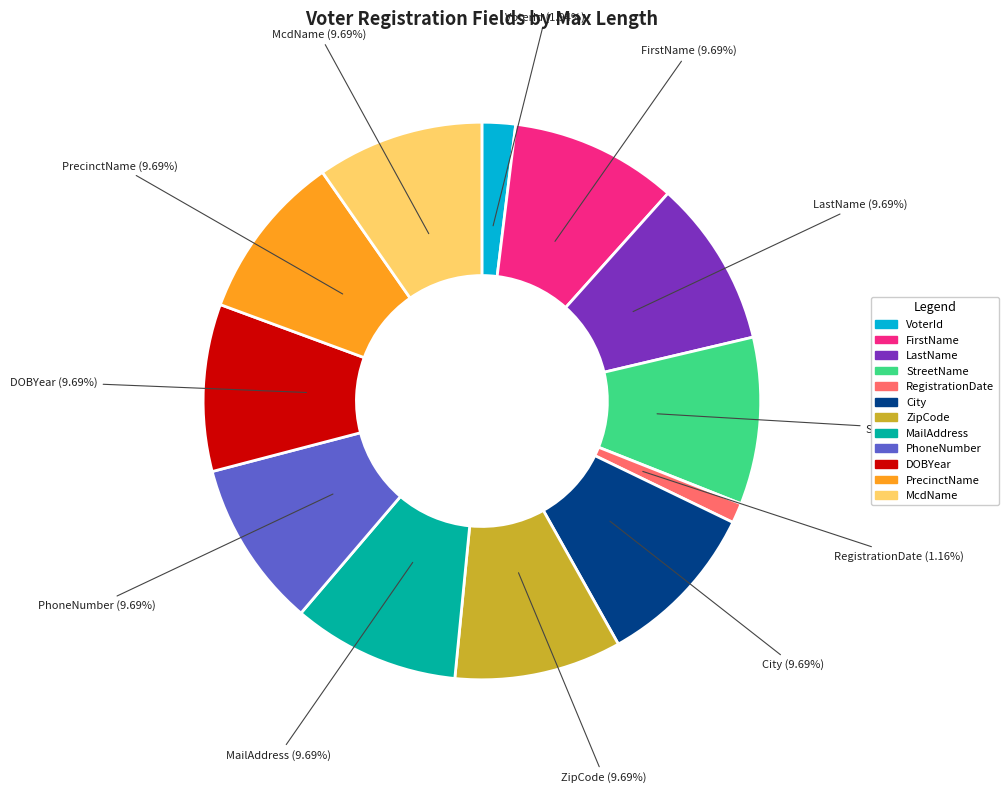

Is there any slice that represents more than half of the pie?

No